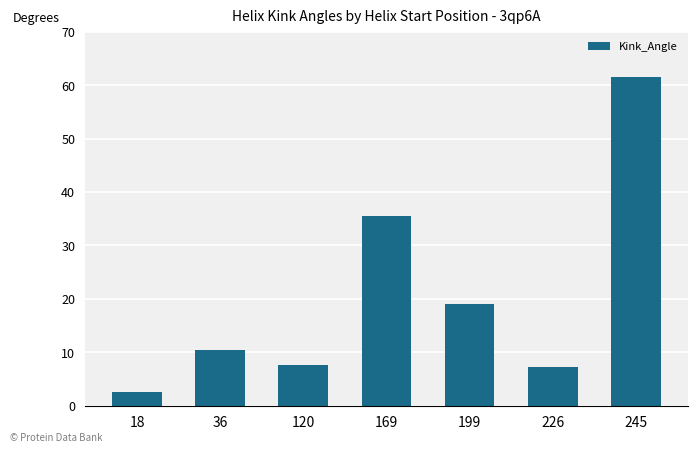

What is the value of the 5th bar from the left?

19.0